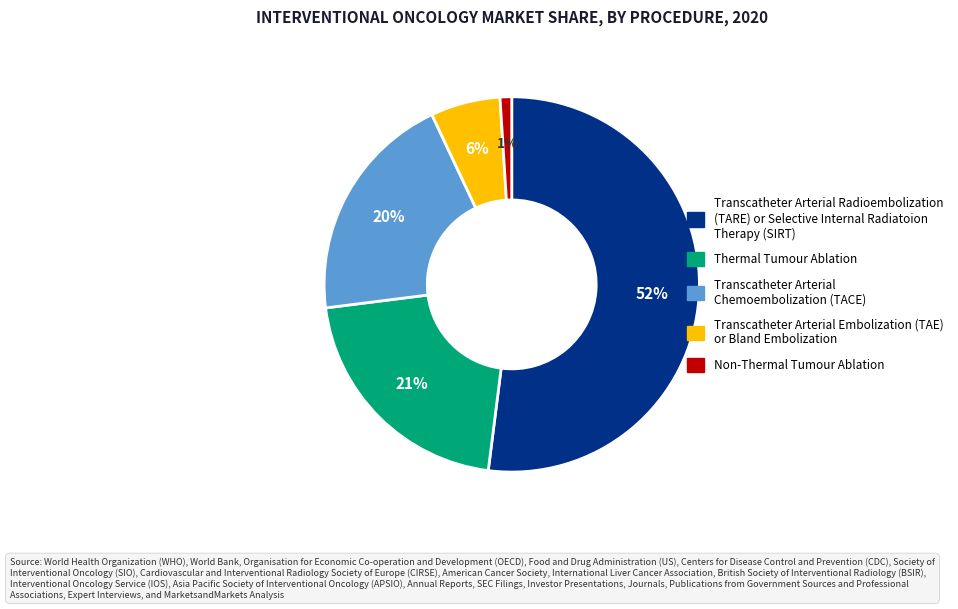

Does any single category account for the majority?

Yes